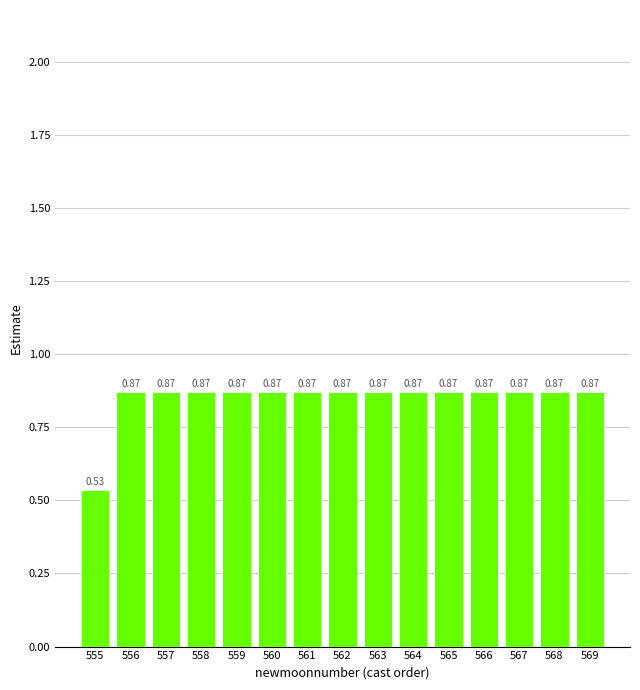

What is the sum of the values at 569 and 562?

1.7